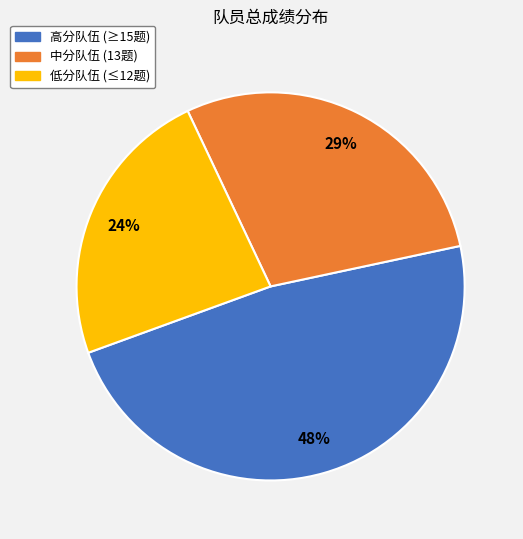

To the nearest percent, what is the average slice percentage?

33%